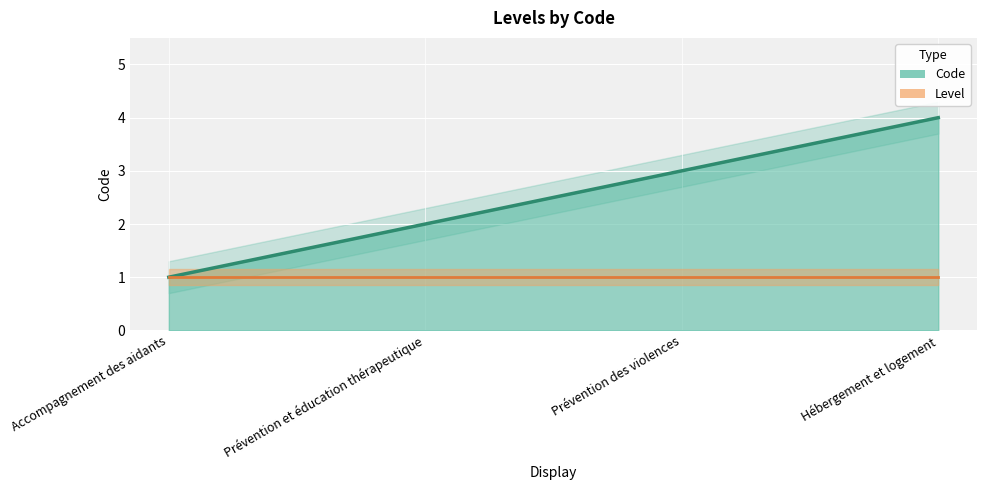

Is it true that the value at Prévention des violences is 3?

True